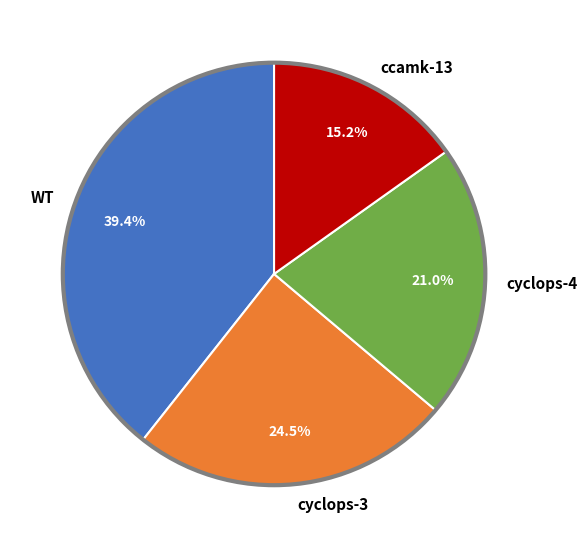

Is cyclops-3 the majority of the pie?

No